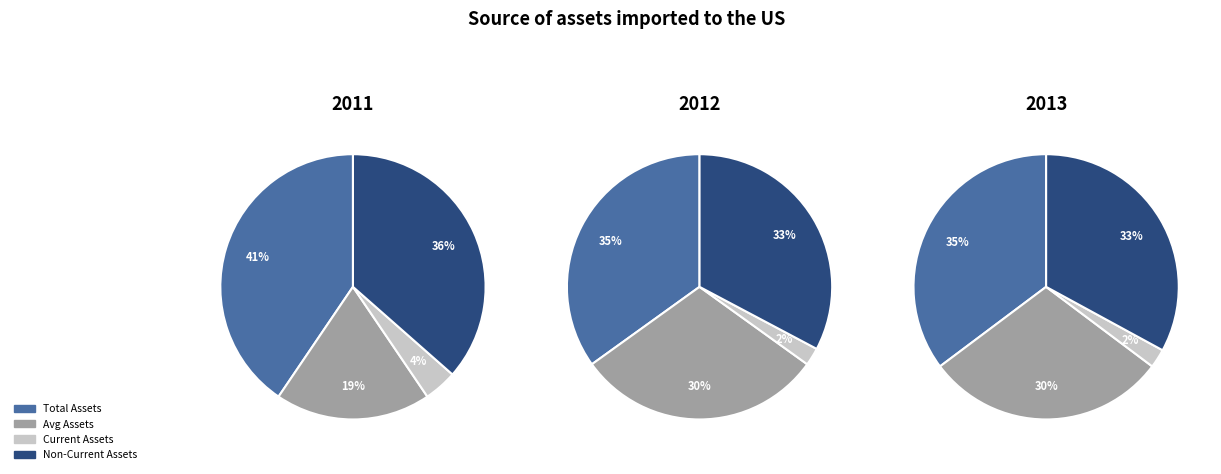

How many slices are in this pie chart?

4